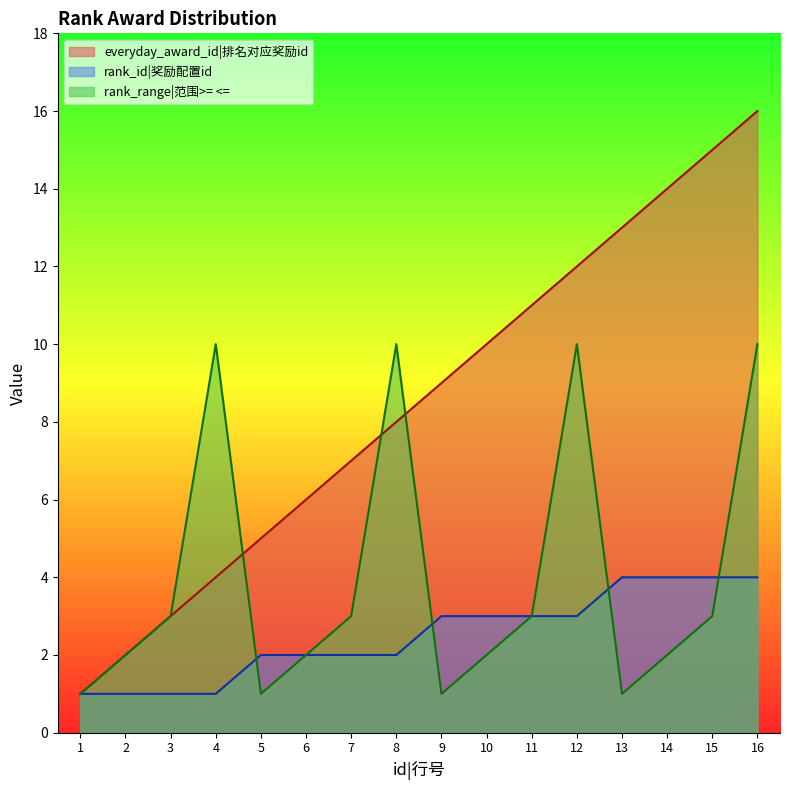

What is the spread (max minus min) of values at 16?

12